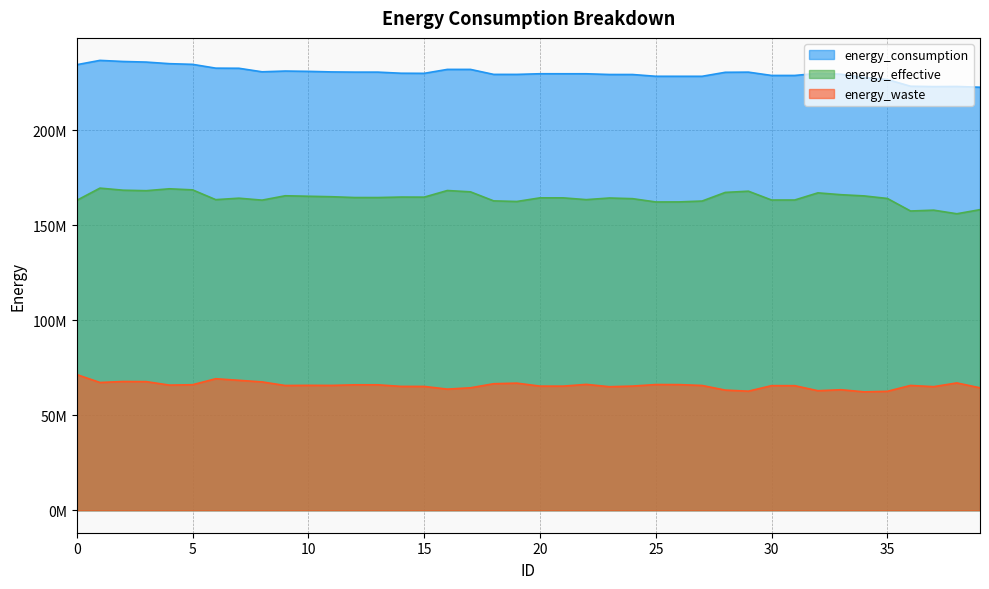

What is the average value of the energy_waste series?

65674162